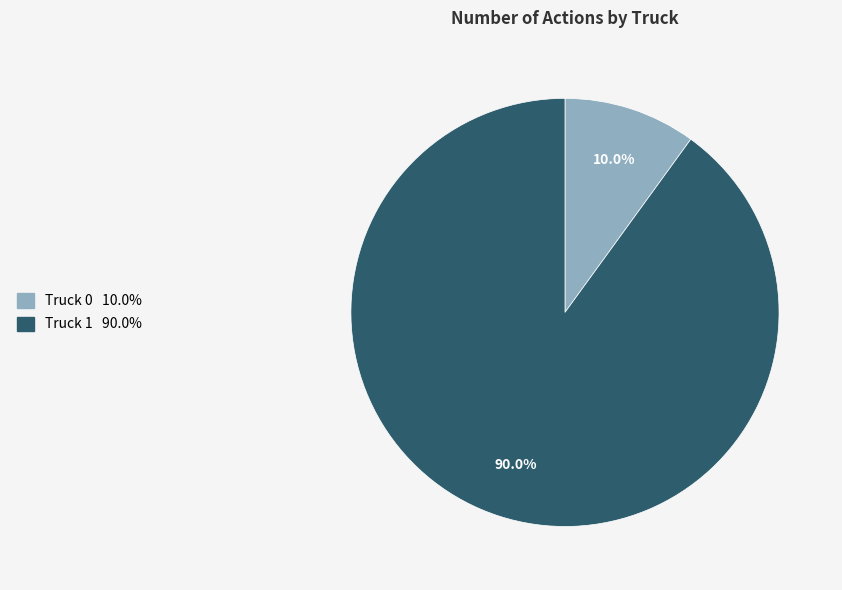

Combined, do Truck 1 and Truck 0 account for over 50%?

Yes